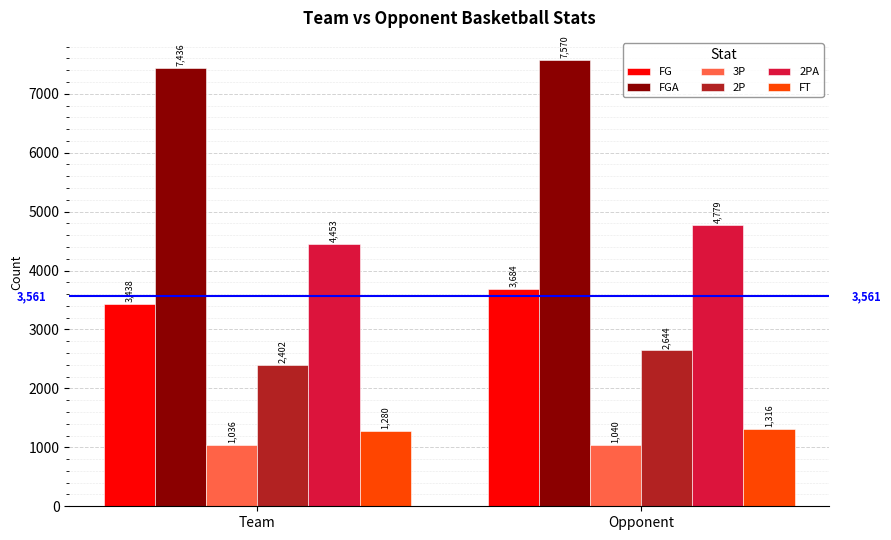

How many FT values are between 1280 and 1316?

2